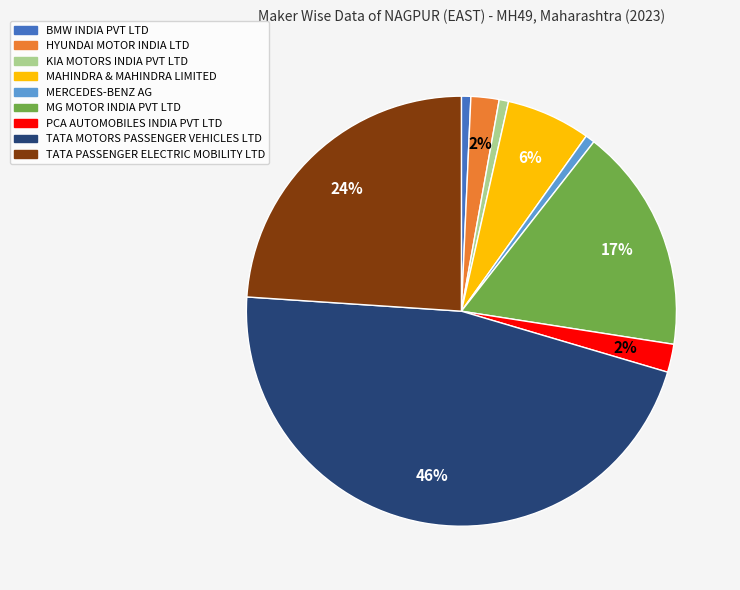

Does KIA MOTORS INDIA PVT LTD account for over 50% of the chart?

No